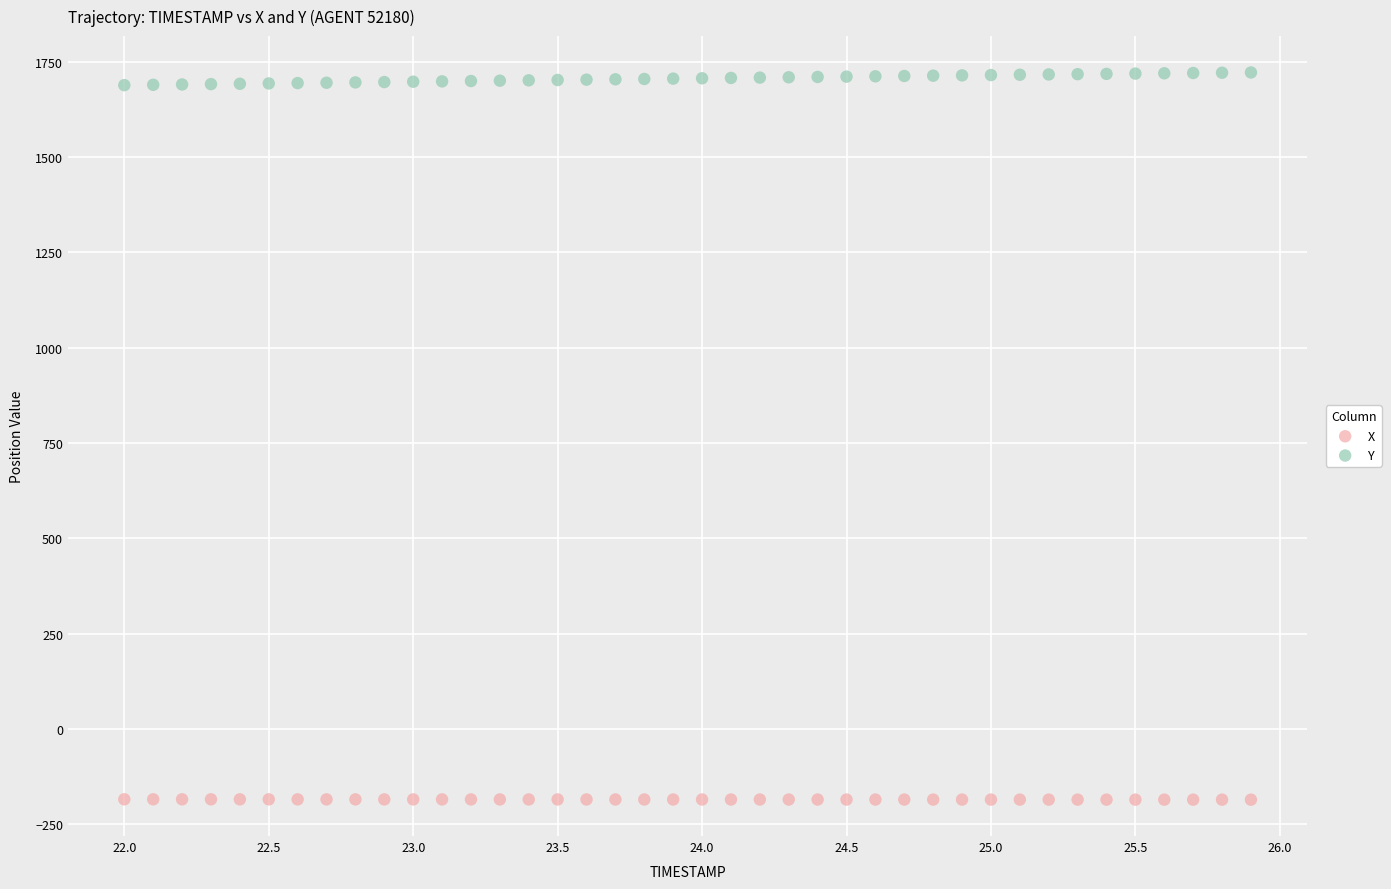

Which series reaches the minimum Y coordinate?

X